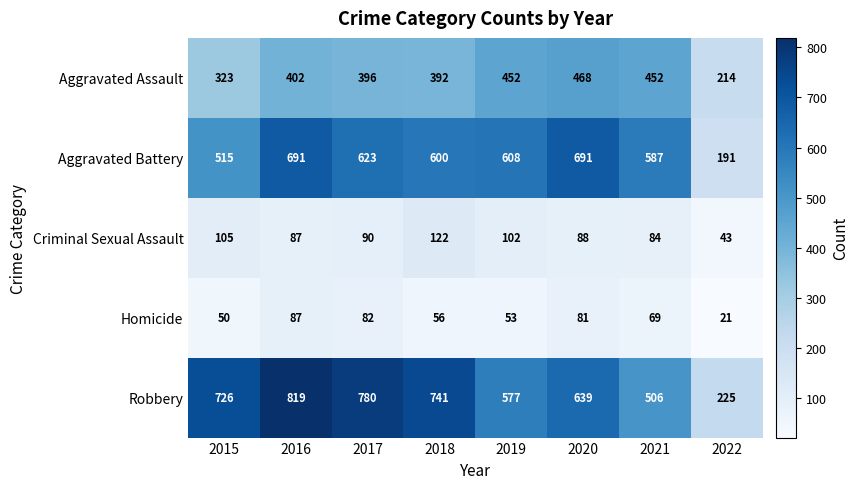

Which label corresponds to the smallest value in the chart?

2022